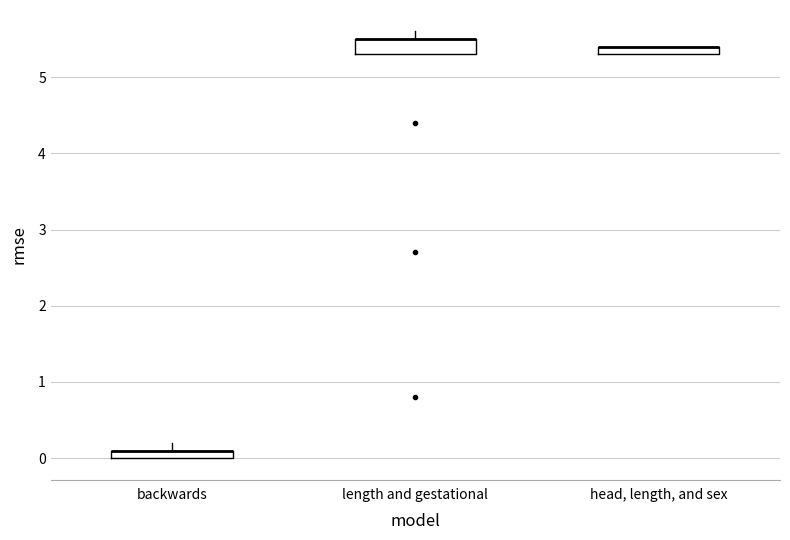

Where is the lower edge of the box for head, length, and sex on the y-axis? The values are not printed on the chart, so give them approximately, as read against the axis.

5.3